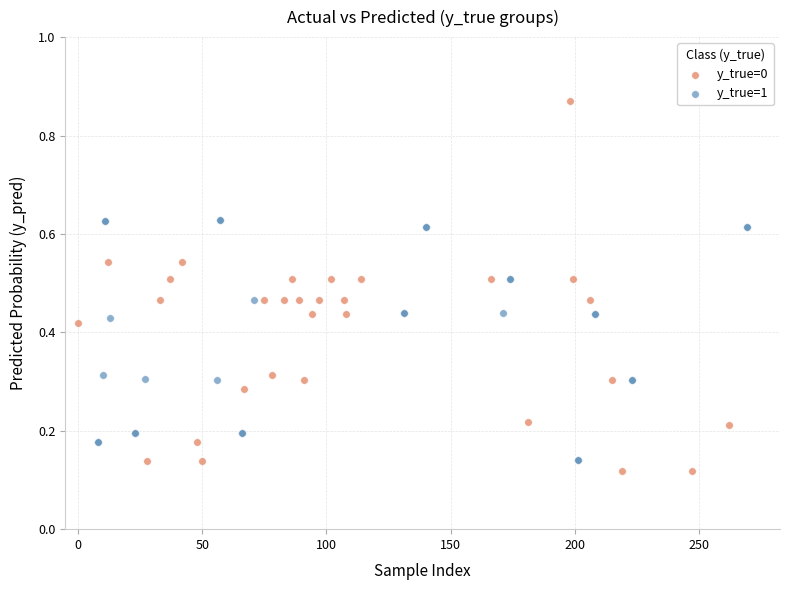

Which series has the widest spread of Y values?

y_true=0